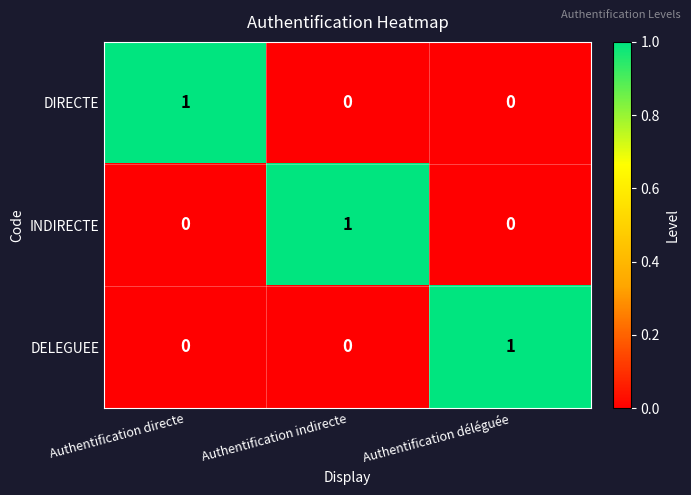

Is the value of INDIRECTE at Authentification déléguée greater than the value of DIRECTE at Authentification directe?

No